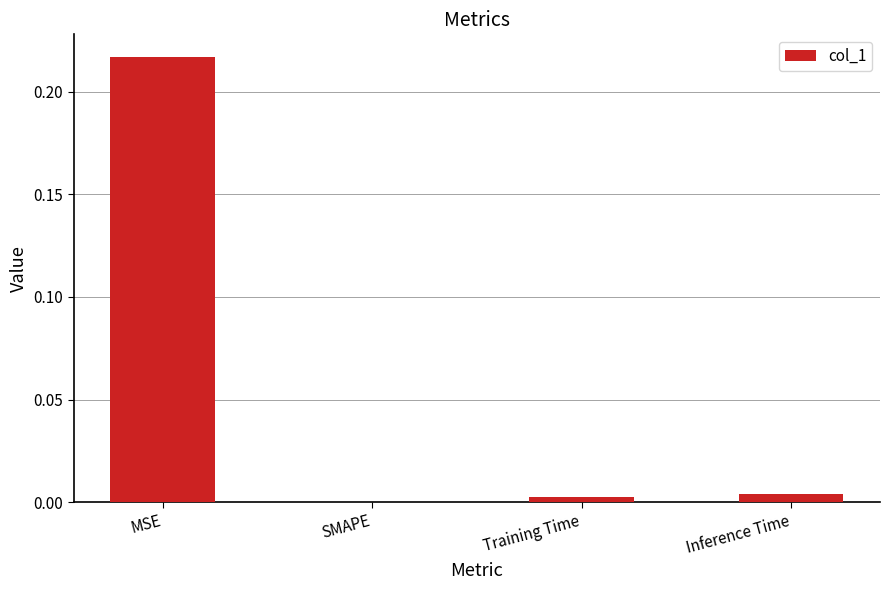

Which label corresponds to the largest value in the chart?

MSE